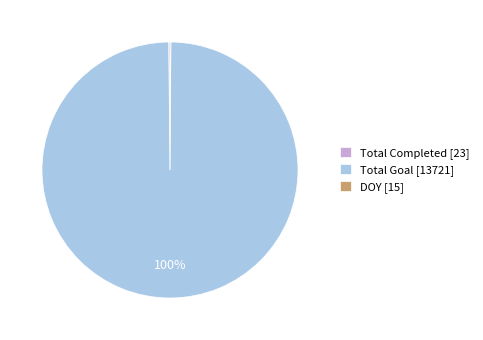

To the nearest percent, what is the difference between the largest and smallest slice percentages?

100%